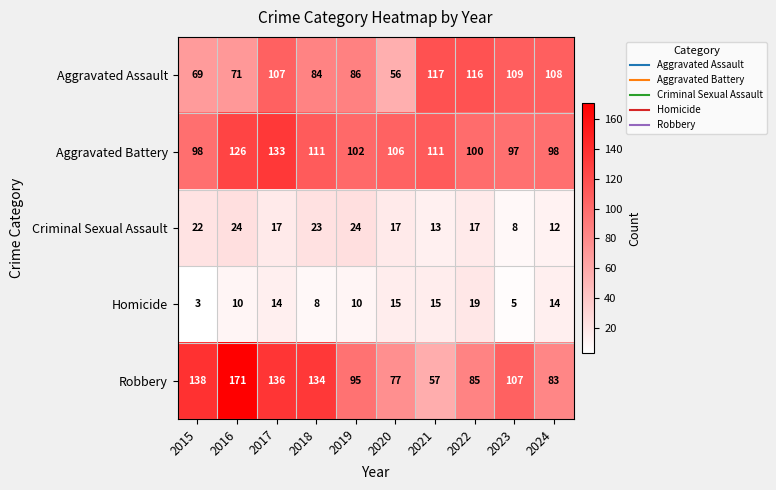

What is the difference between the maximum and minimum values in the Homicide series?

16